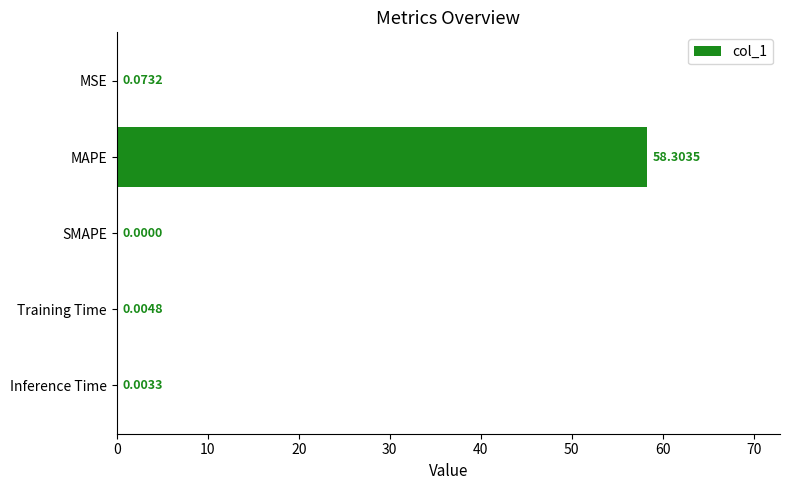

At which label is the value closest to 29?

MSE